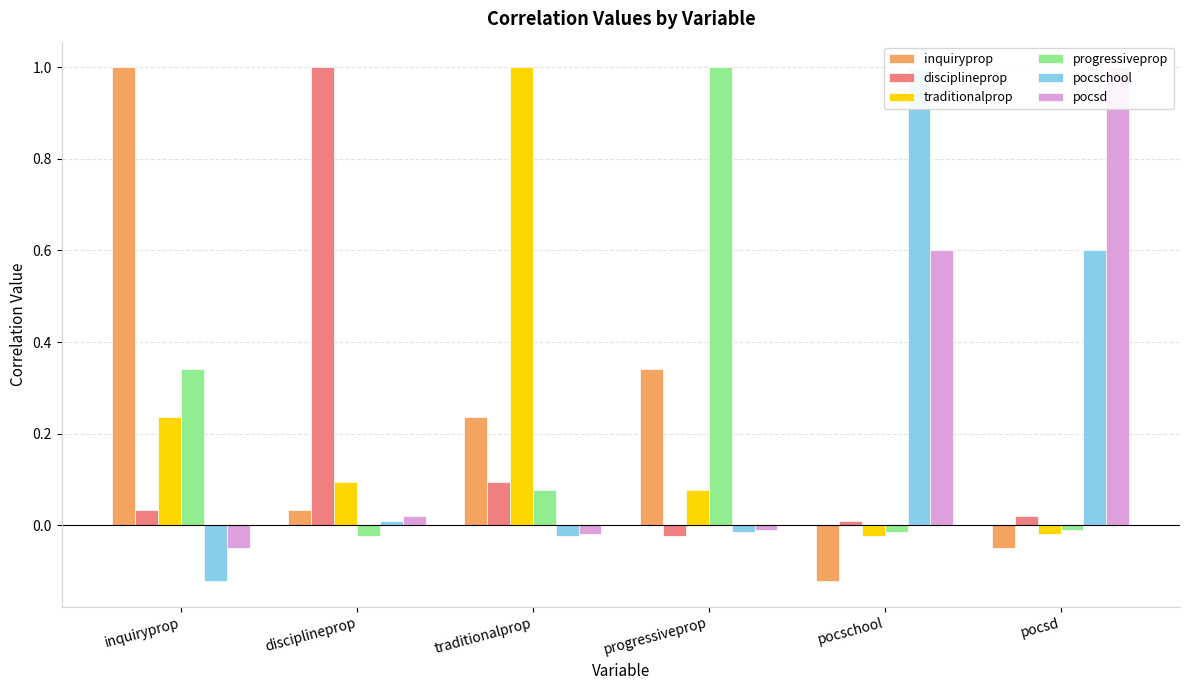

What is the minimum value shown in the chart?

-0.1